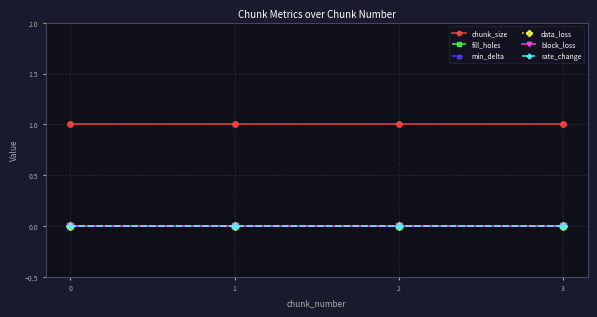

Which series has the largest total across all categories?

chunk_size